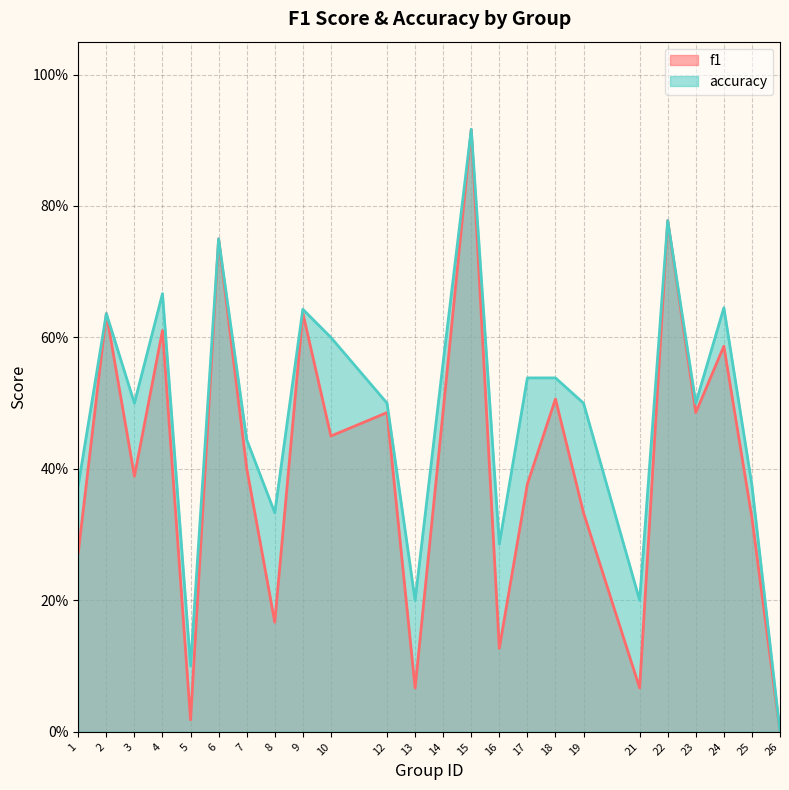

True or false: f1 and accuracy intersect in this chart.

False